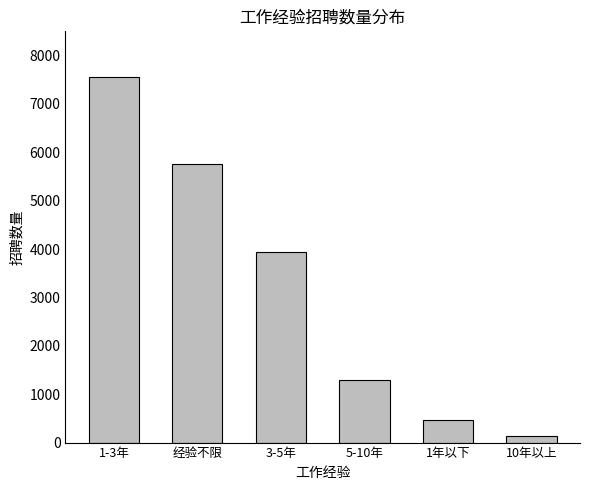

What is the difference between the maximum and second lowest values?

7092